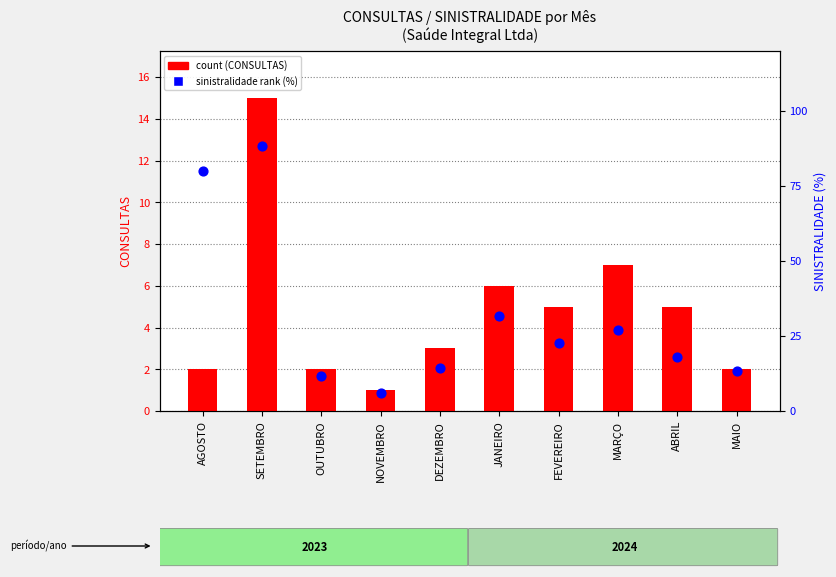

At how many categories does at least one series exceed 23?

4